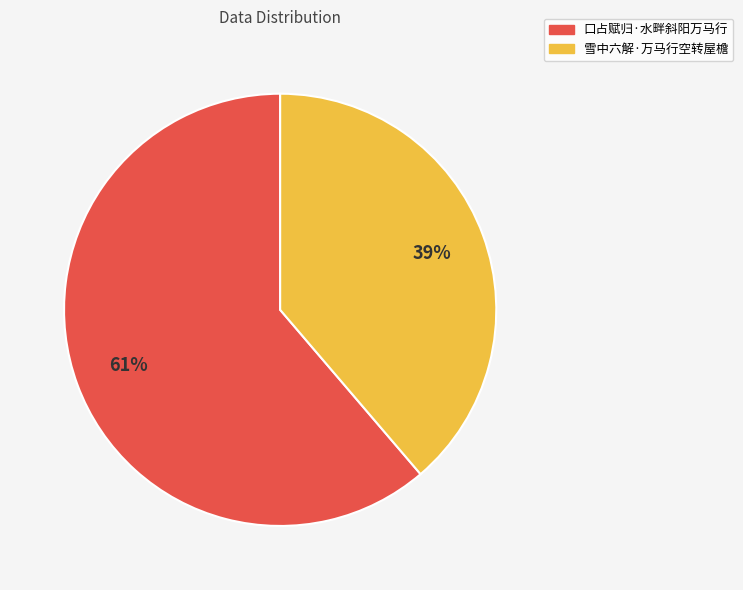

What is the ratio of the value at 口占赋归·水畔斜阳万马行 to the value at 雪中六解·万马行空转屋檐?

1.6